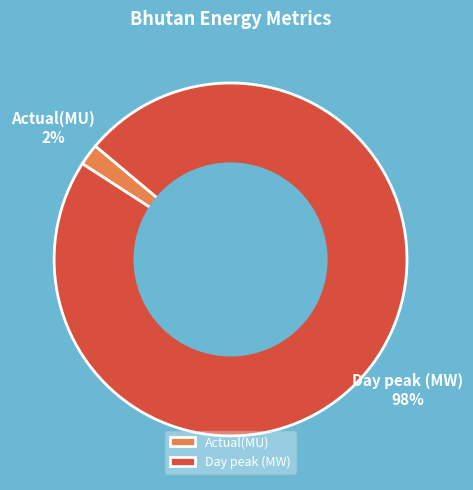

Which slice represents more than half of the pie?

Day peak (MW)